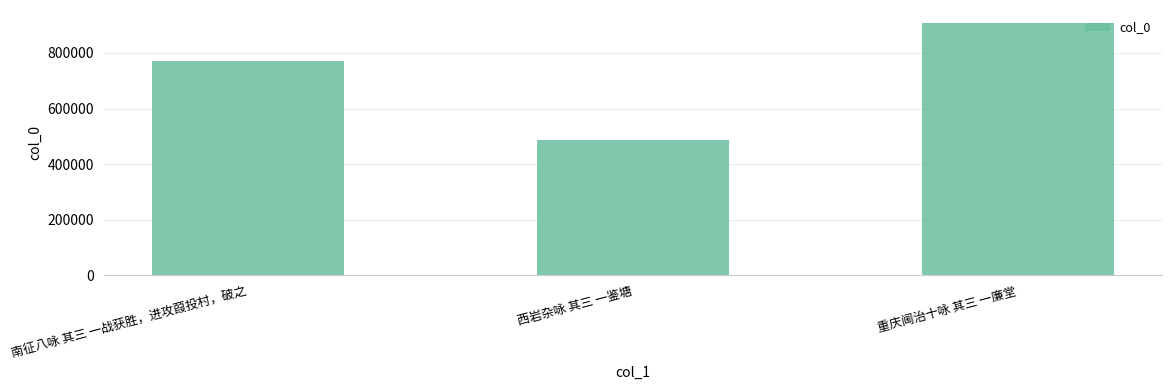

Read the value at 重庆阃治十咏 其三 一廉堂, to the nearest 10.

908990